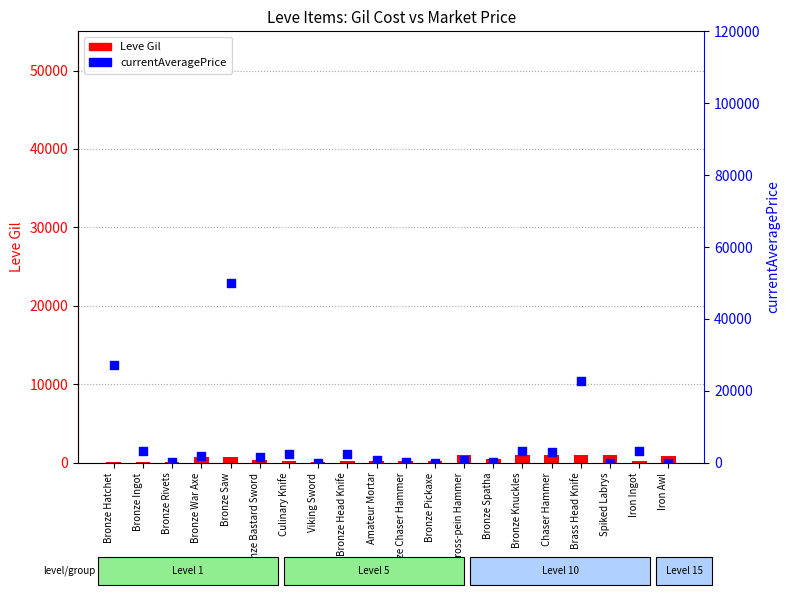

What is the total value across all series at Bronze War Axe?

2440.0